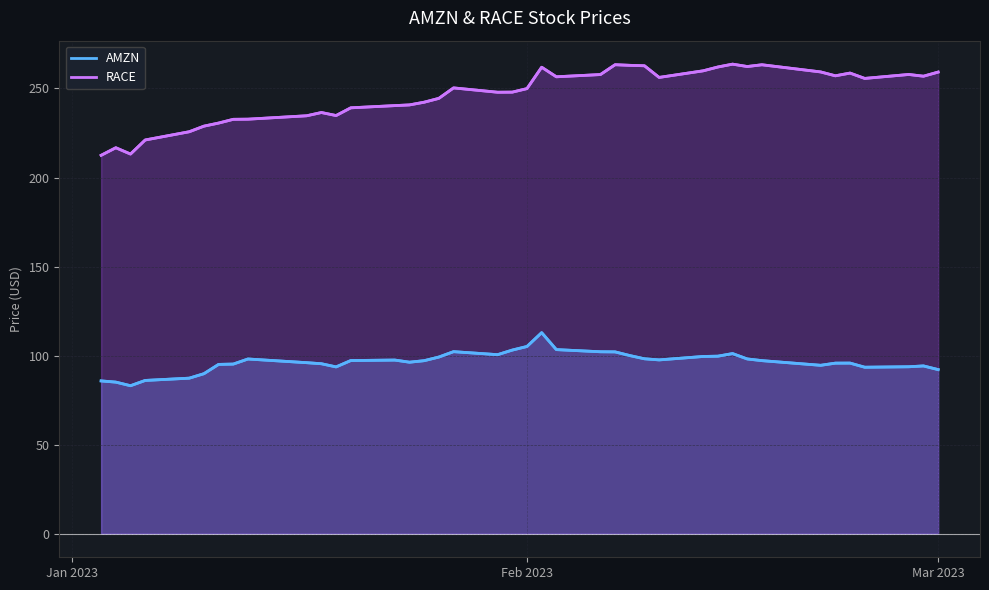

True or false: RACE and AMZN cross at least once.

False